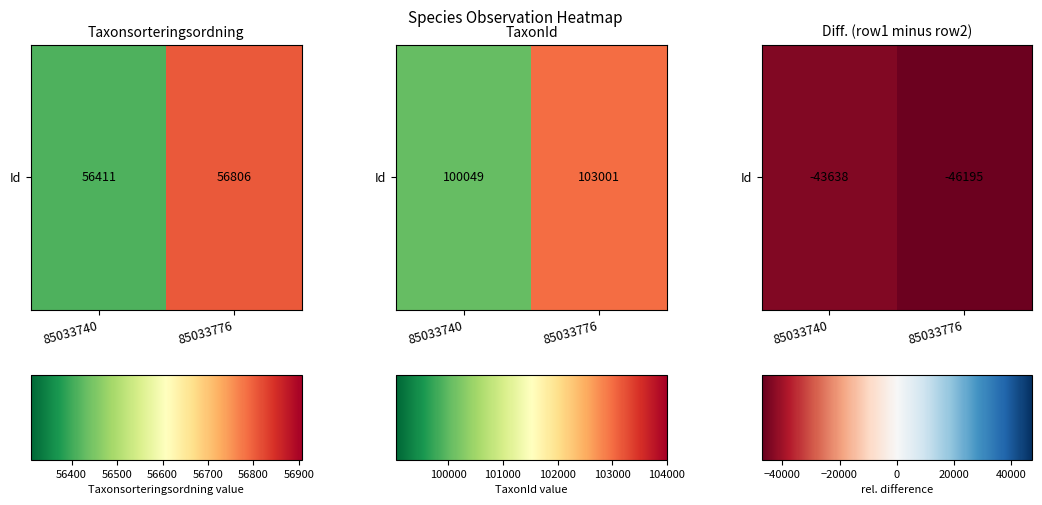

What is the difference between the values at 85033740 and 85033776?

2557